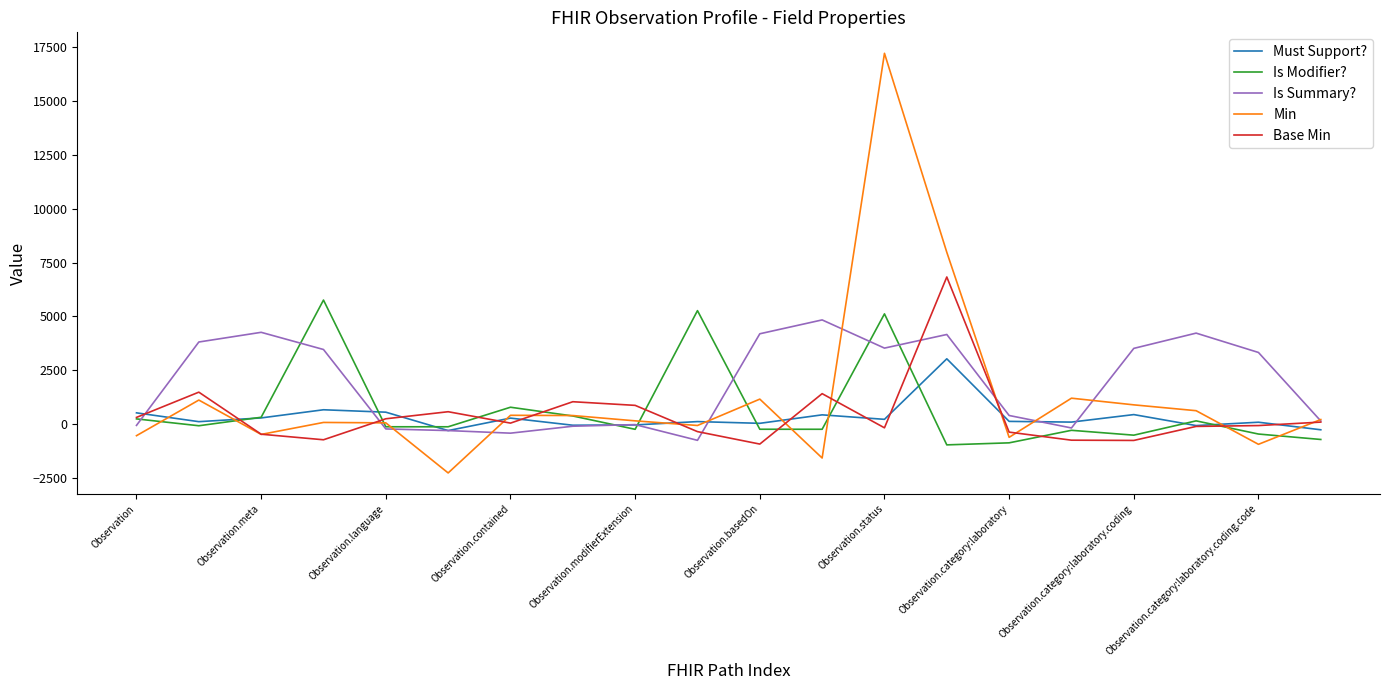

Reading left to right, transcribe all the data shown in this chart.

Must Support?: 529.2	120.0	293.6	672.3	560.3	-293.2	285.0	-45.4	-31.0	123.2	43.2	436.3	228.3	3036.5	133.2	100.1	448.2	-61.5	93.9	-256.2
Is Modifier?: 248.4	-69.1	323.8	5761.5	-117.1	-117.1	789.6	383.7	-234.7	5271.3	-231.7	-232.9	5121.0	-956.6	-862.5	-281.1	-506.4	157.1	-454.0	-706.2
Is Summary?: -52.6	3815.8	4265.2	3468.1	-217.1	-293.1	-413.3	-91.4	-16.7	-745.7	4197.2	4840.7	3532.8	4164.6	406.7	-172.2	3519.9	4228.3	3330.4	152.8
Min: -529.8	1122.3	-472.0	84.0	64.3	-2259.1	415.3	404.6	158.0	-57.3	1165.9	-1565.8	17209.5	7978.9	-606.4	1209.2	900.2	629.1	-930.7	218.9
Base Min: 317.4	1488.9	-462.0	-719.8	254.1	581.3	52.8	1045.2	876.2	-341.7	-919.4	1419.4	-165.3	6832.3	-364.9	-739.1	-750.8	-100.5	-60.6	100.3